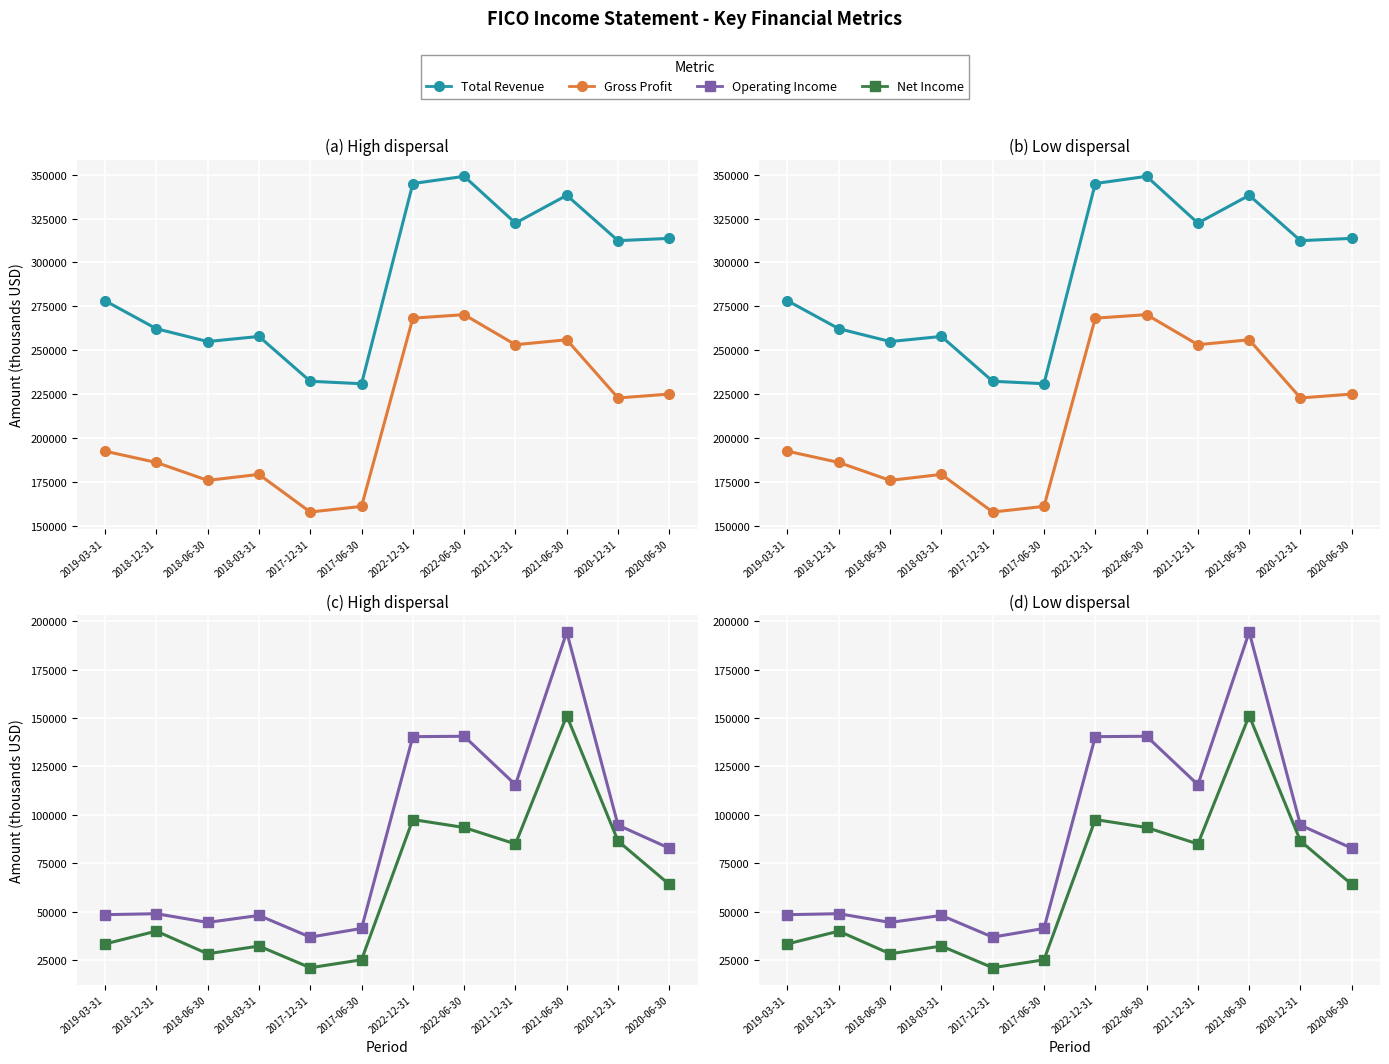

At which category is the sum across all series the highest?

2021-06-30